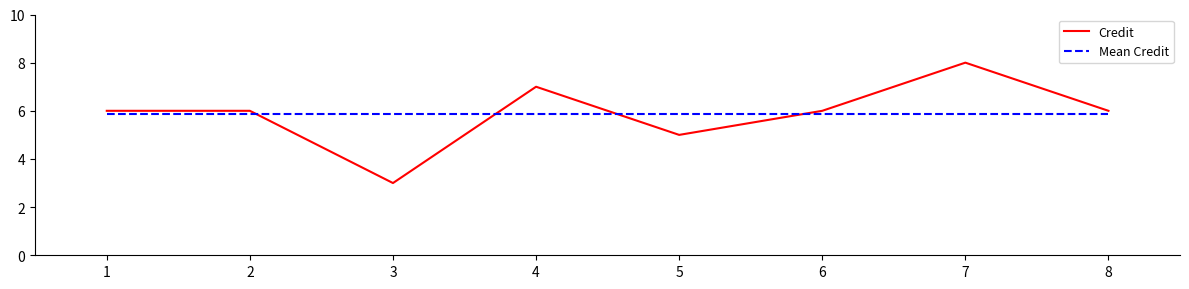

Rank the series by their maximum value, from lowest to highest.

Mean Credit, Credit